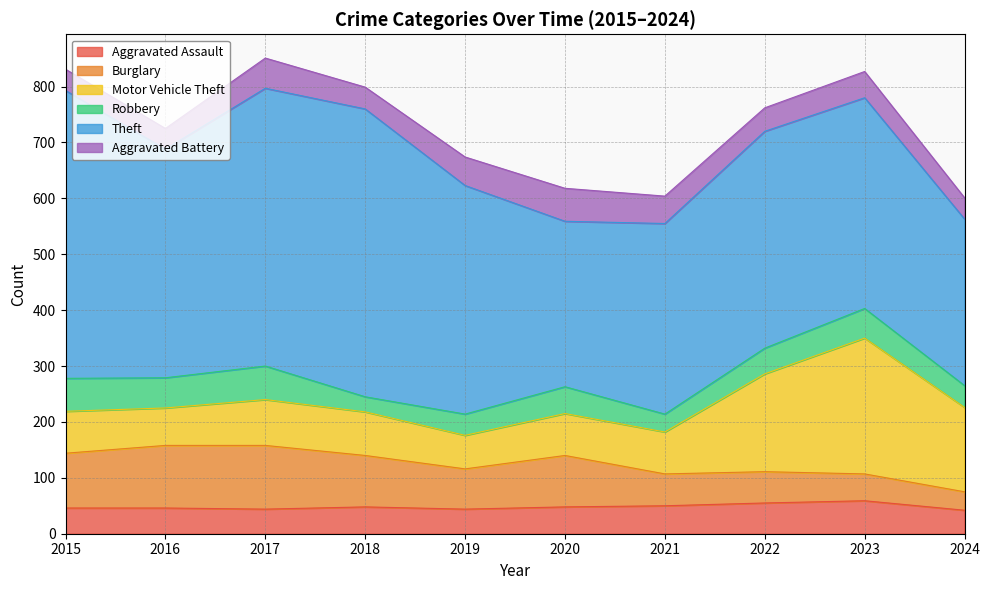

Reading right to left, list all the values displayed in this chart.

Aggravated Assault: 42	59	55	50	48	44	48	44	46	46
Burglary: 33	48	56	57	92	72	92	114	112	98
Motor Vehicle Theft: 151	243	175	75	75	60	78	82	67	75
Robbery: 39	53	46	32	48	38	27	60	54	59
Theft: 298	377	388	341	296	409	515	497	409	515
Aggravated Battery: 38	47	42	49	59	51	39	54	37	38